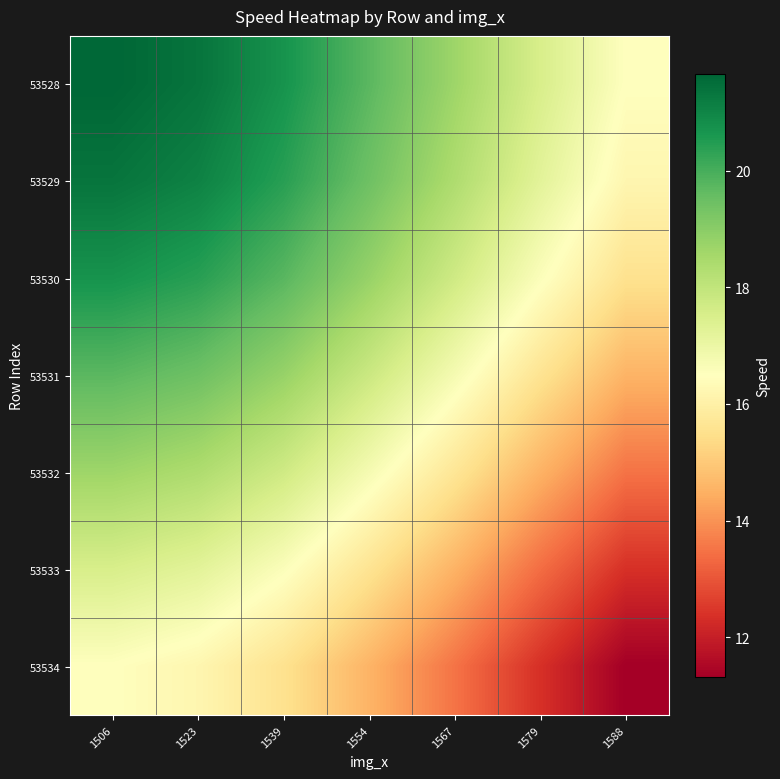

At how many categories does at least one series exceed 13?

7